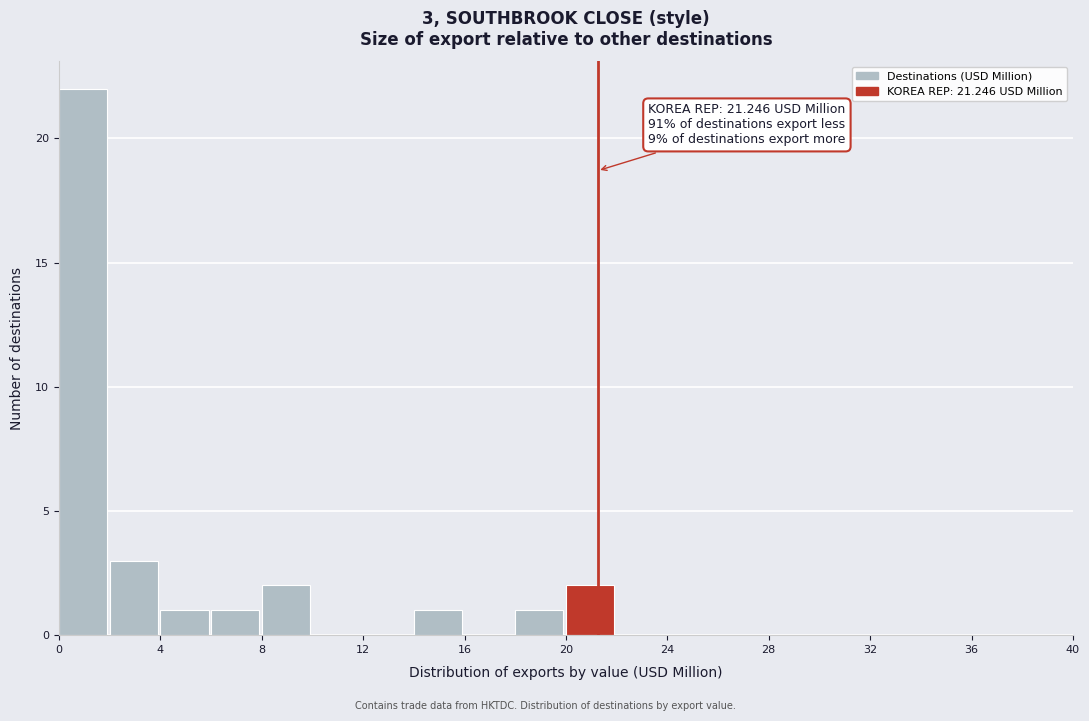

Which range on the x-axis has the tallest bar?

0 to 2